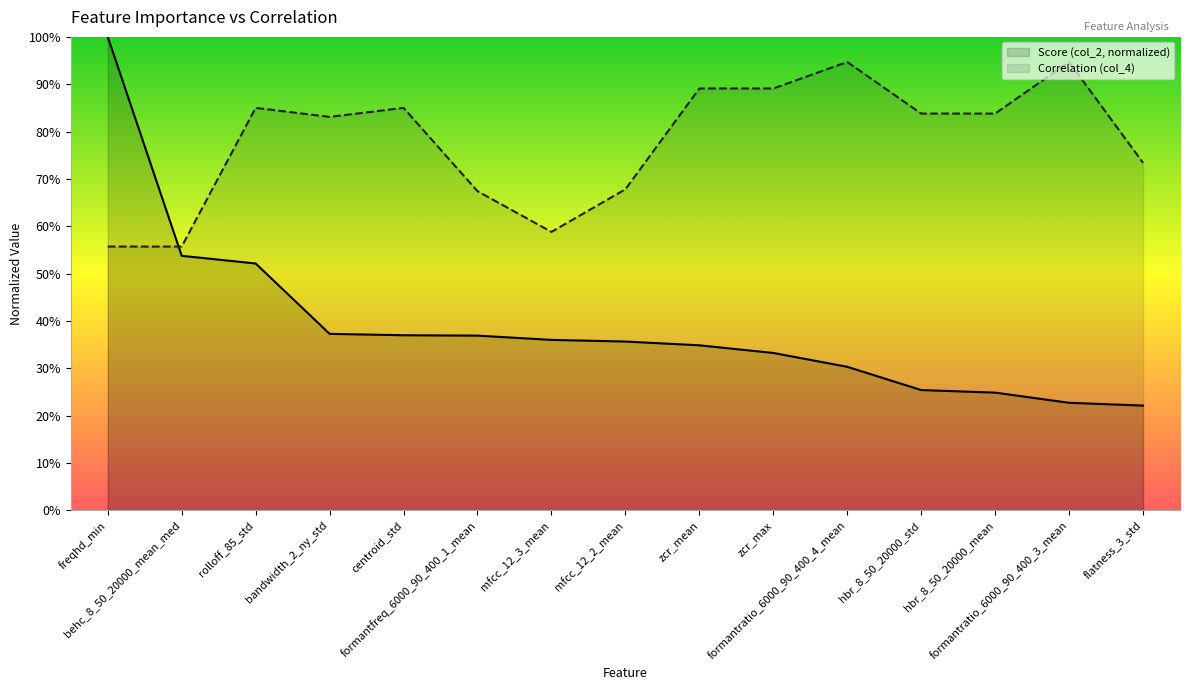

Rank the categories by Score (col_2, normalized) value from lowest to highest.

flatness_3_std, formantratio_6000_90_400_3_mean, hbr_8_50_20000_mean, hbr_8_50_20000_std, formantratio_6000_90_400_4_mean, zcr_max, zcr_mean, mfcc_12_2_mean, mfcc_12_3_mean, formantfreq_6000_90_400_1_mean, centroid_std, bandwidth_2_ny_std, rolloff_85_std, behc_8_50_20000_mean_med, freqhd_min